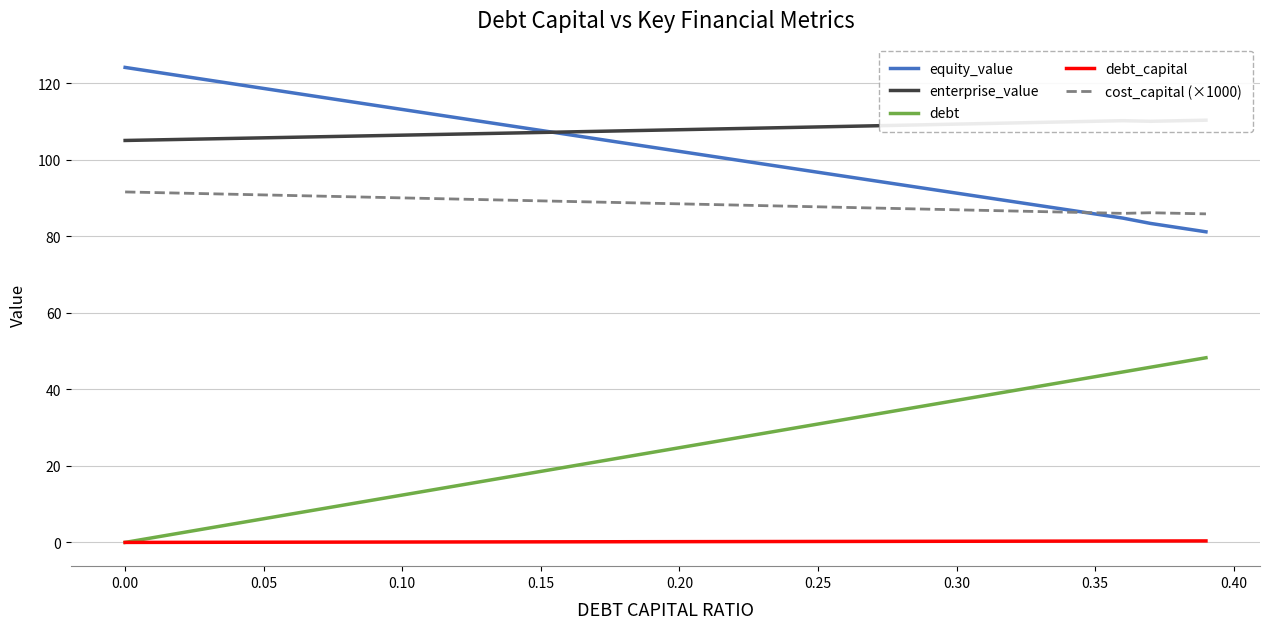

Where does the cost_capital (×1000) series first go above 88?

0.00